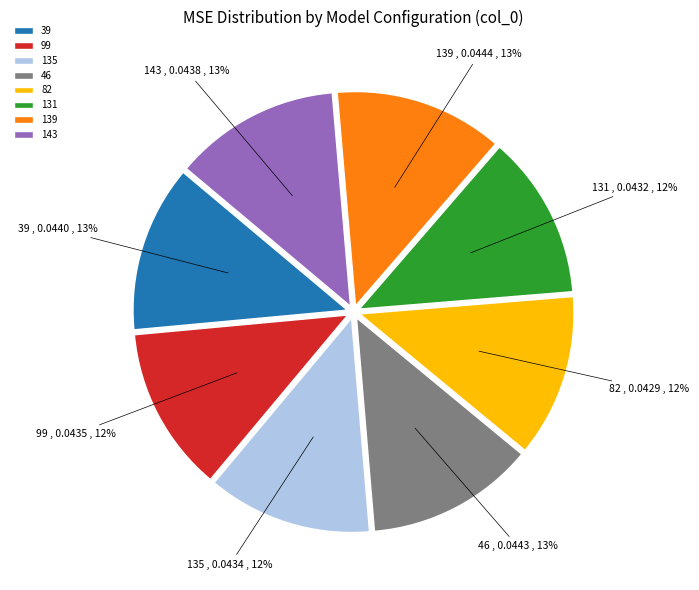

Is there any slice that represents more than half of the pie?

No